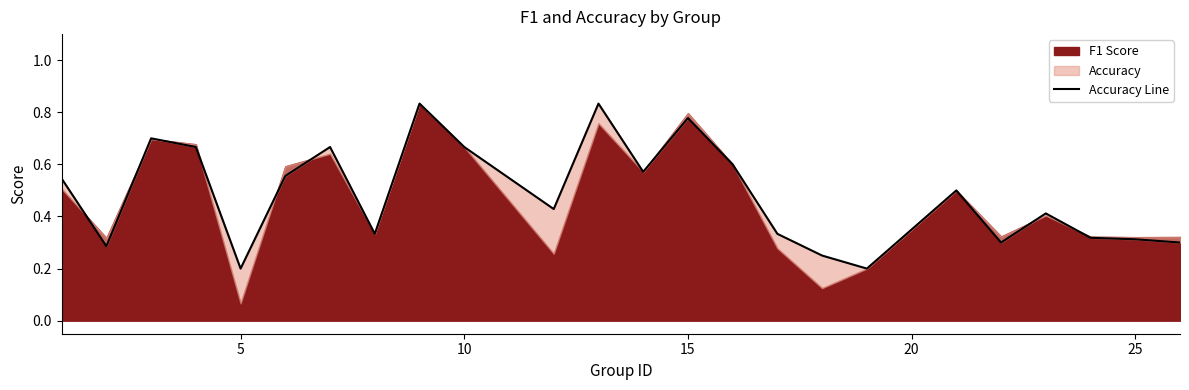

How many lines are shown in the chart?

1